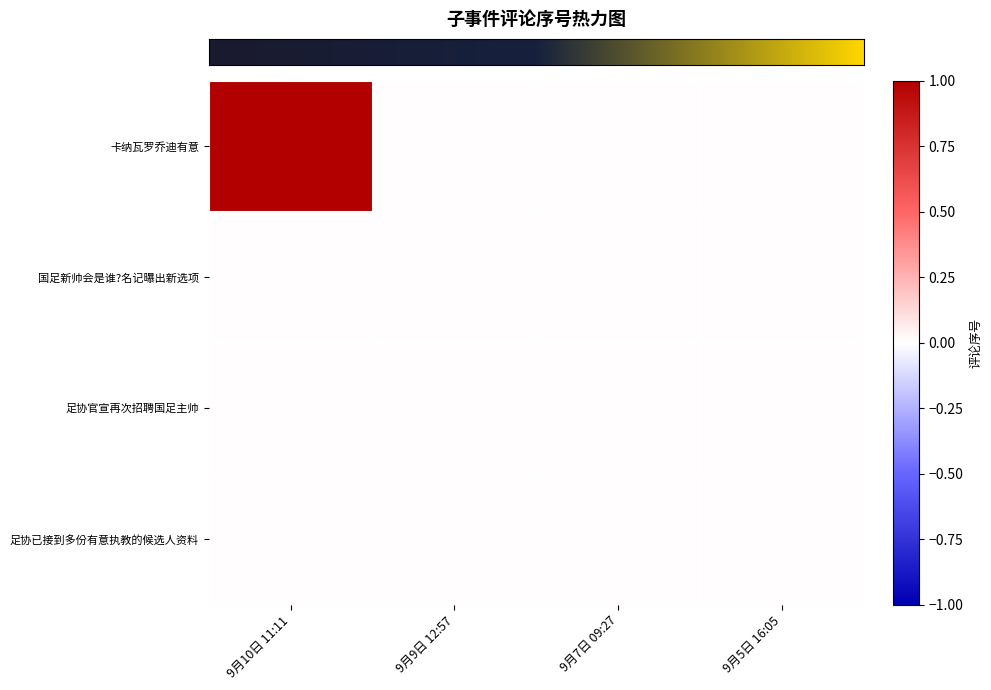

At which category is the sum across all series the highest?

9月10日 11:11